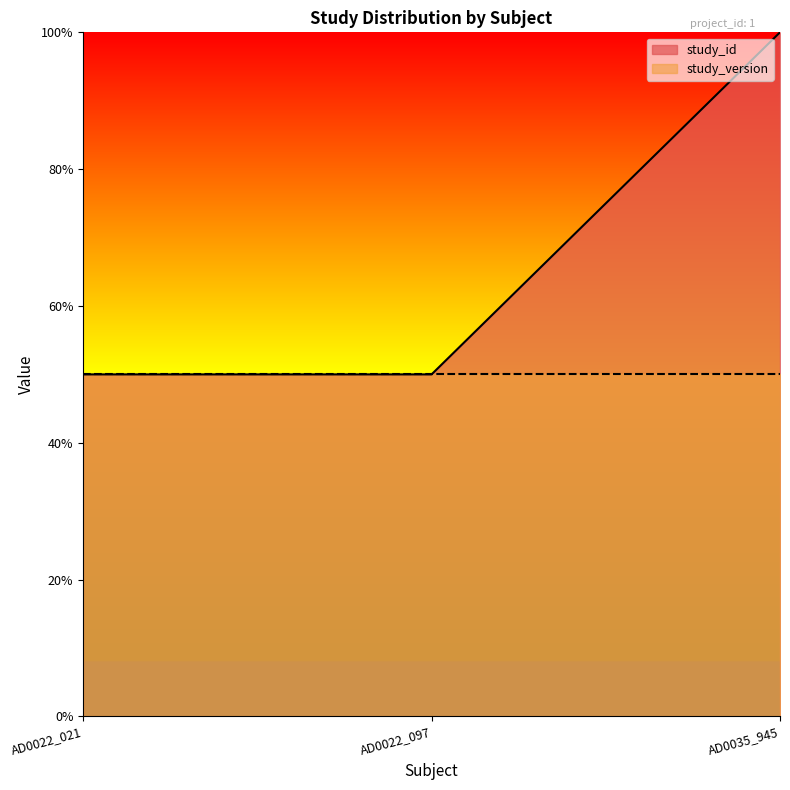

Rank the categories by value from highest to lowest.

AD0035_945, AD0022_021, AD0022_097